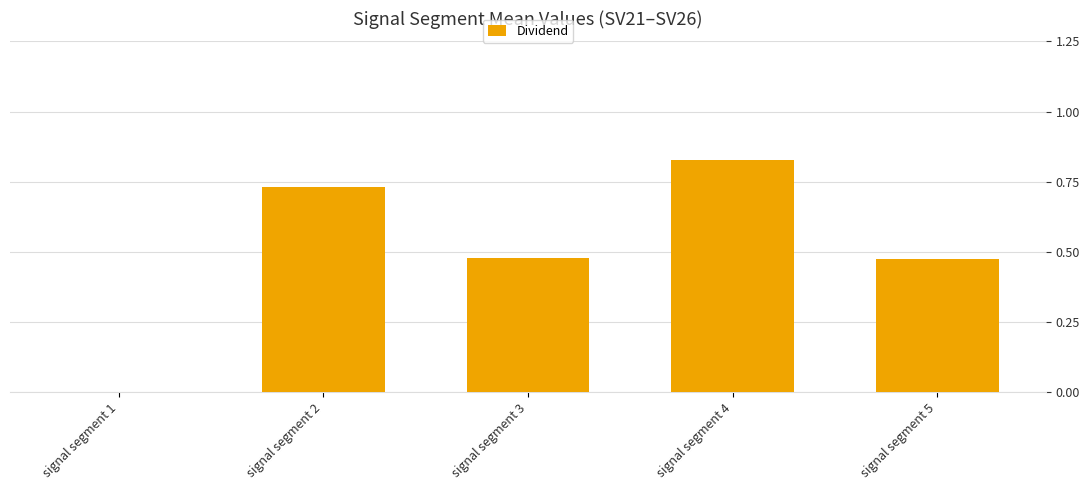

What is the difference between the values at signal segment 4 and signal segment 3?

0.4